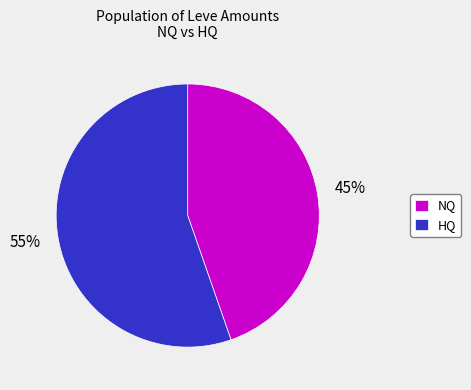

How many segments does this pie chart have?

2